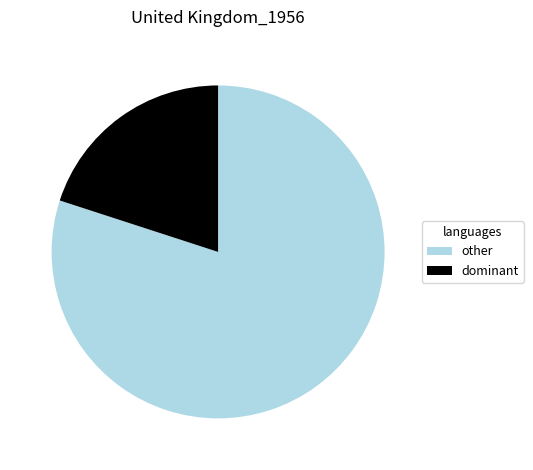

Which category has the biggest portion of the pie?

other